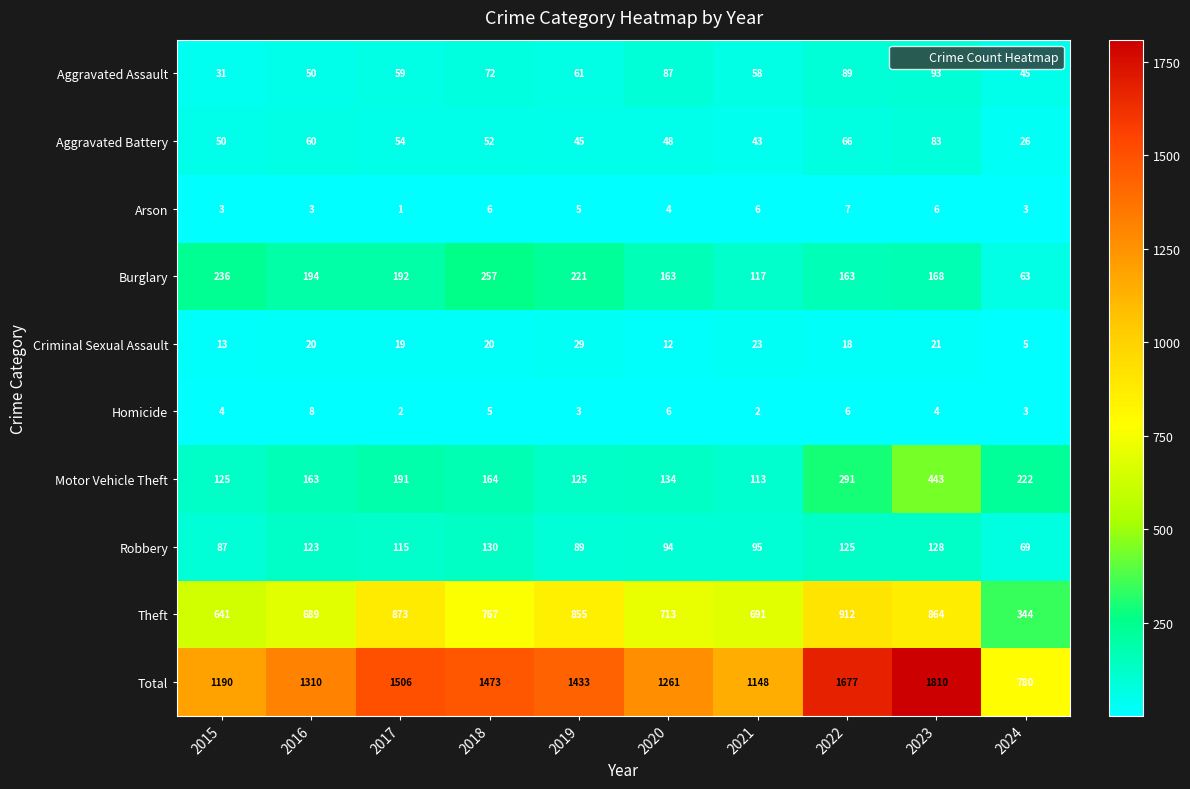

Rank the series by their maximum value, from lowest to highest.

Arson, Homicide, Criminal Sexual Assault, Aggravated Battery, Aggravated Assault, Robbery, Burglary, Motor Vehicle Theft, Theft, Total